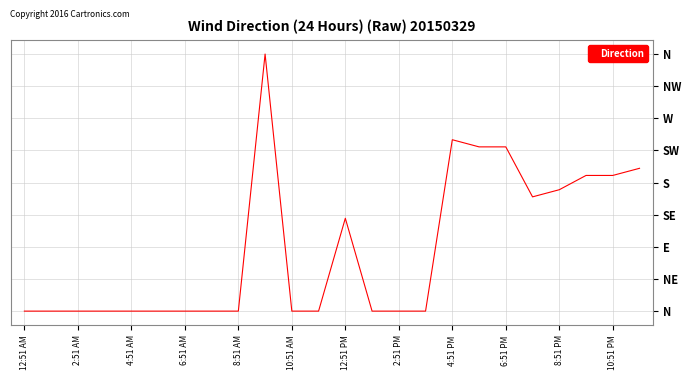

What is the average value?

88